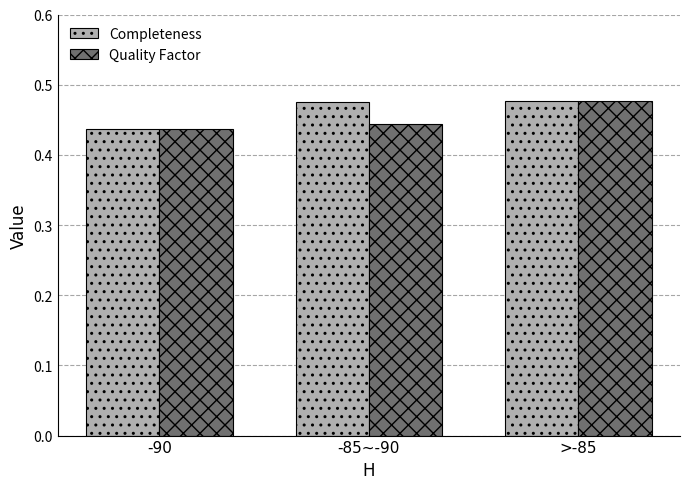

Which series has the largest total across all categories?

Completeness